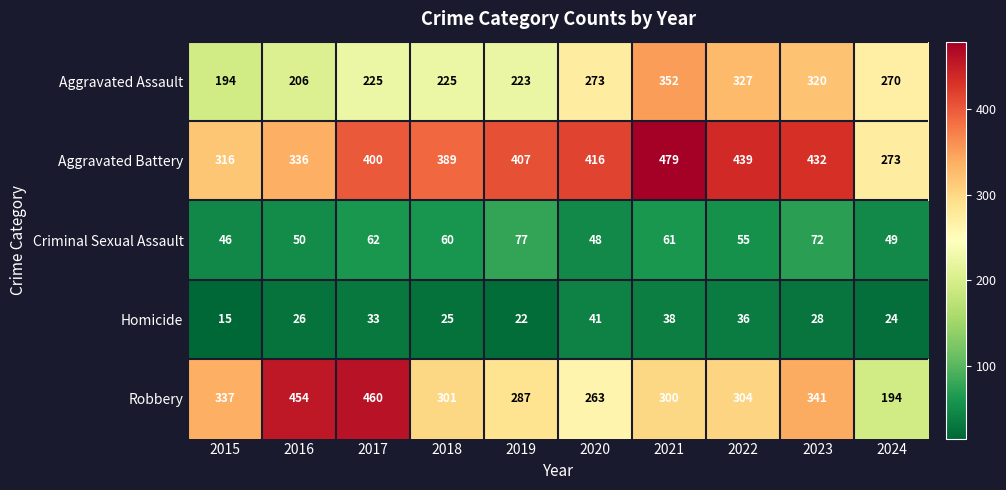

What is the minimum value for Homicide?

15